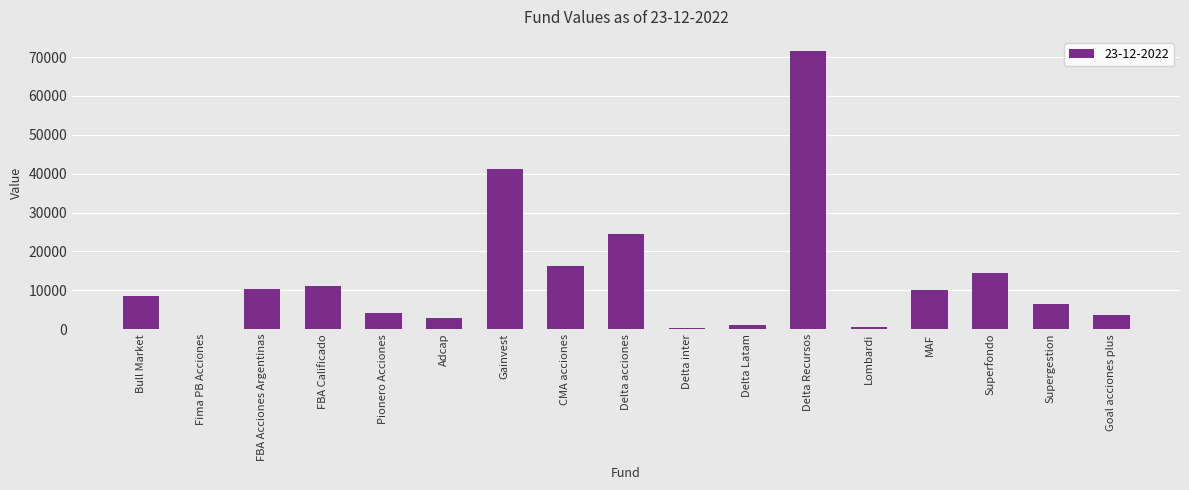

Where is the data nearest to the value 35884?

Gainvest